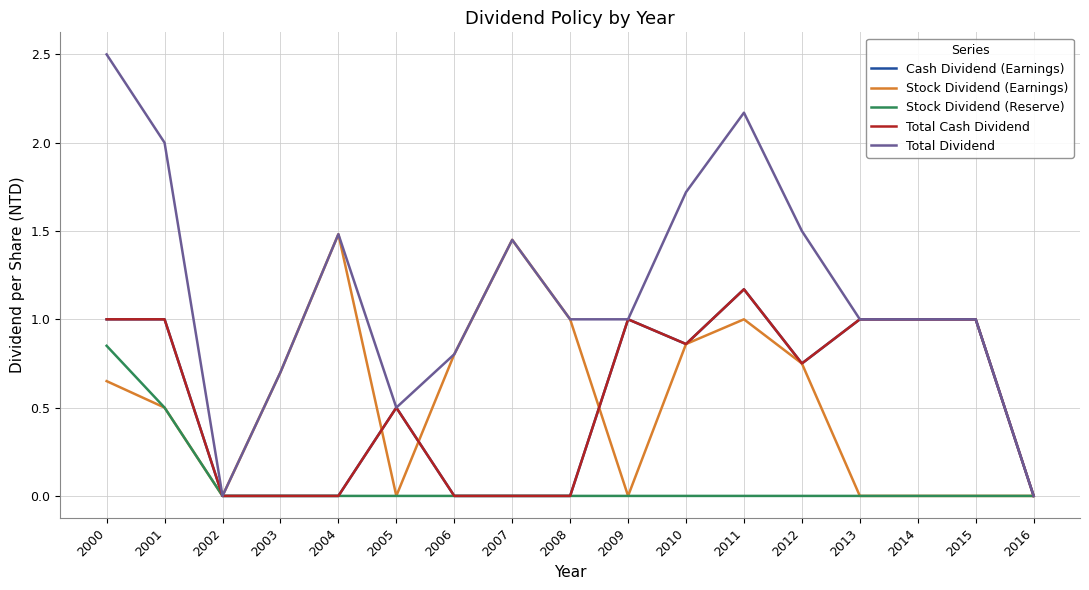

Which series has the largest total across all categories?

Total Dividend